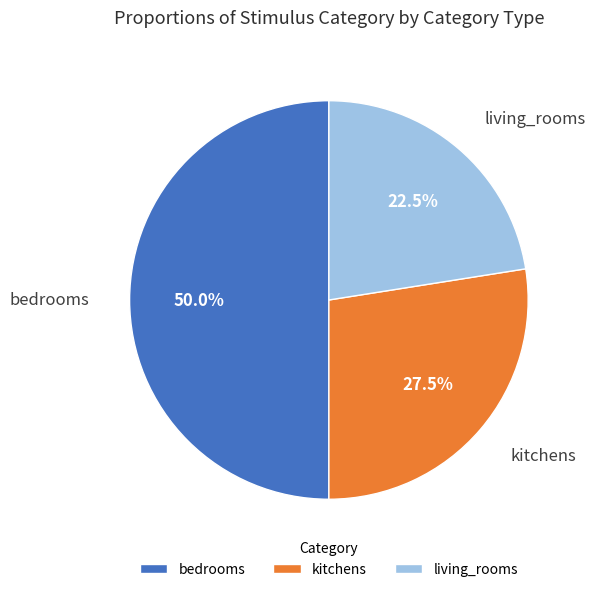

What percentage do living_rooms and kitchens together represent?

50.0%